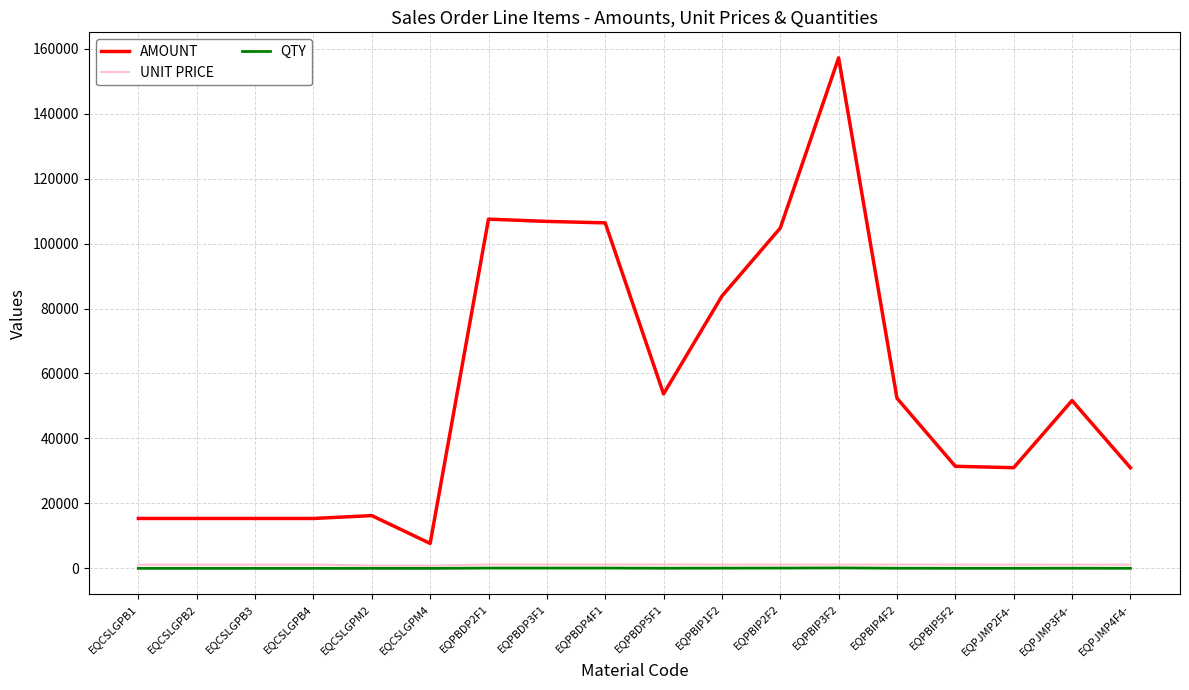

What are all the series names shown in the legend?

AMOUNT, UNIT PRICE, QTY